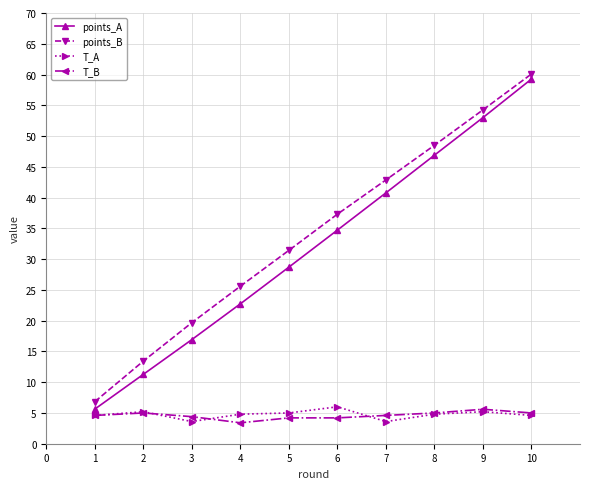

At which category is the sum across all series the highest?

10